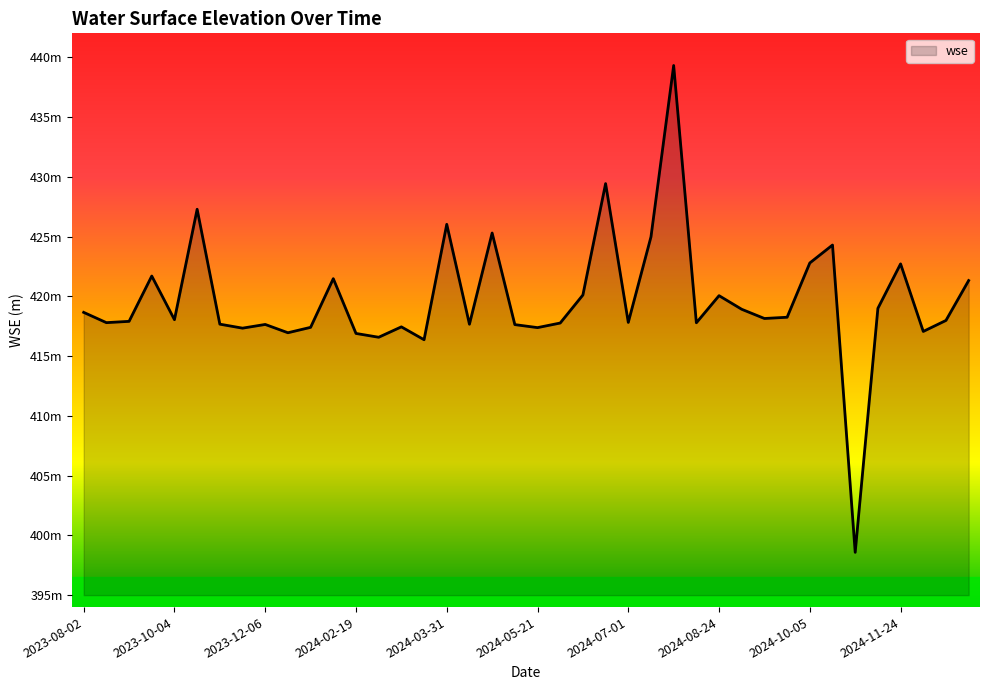

Rank the categories by value from lowest to highest.

2024-11-03, 2024-03-19, 2024-02-27, 2024-02-19, 2024-01-08, 2024-12-07, 2023-11-15, 2024-05-21, 2024-01-29, 2024-03-11, 2024-04-30, 2023-12-06, 2024-04-09, 2023-10-25, 2024-06-02, 2024-08-12, 2023-08-23, 2024-07-01, 2023-09-05, 2024-12-28, 2023-10-04, 2024-09-14, 2024-09-23, 2023-08-02, 2024-09-02, 2024-11-16, 2024-08-24, 2024-06-10, 2025-01-05, 2024-02-06, 2023-09-13, 2024-11-24, 2024-10-05, 2024-10-26, 2024-07-14, 2024-04-21, 2024-03-31, 2023-10-16, 2024-06-23, 2024-07-22